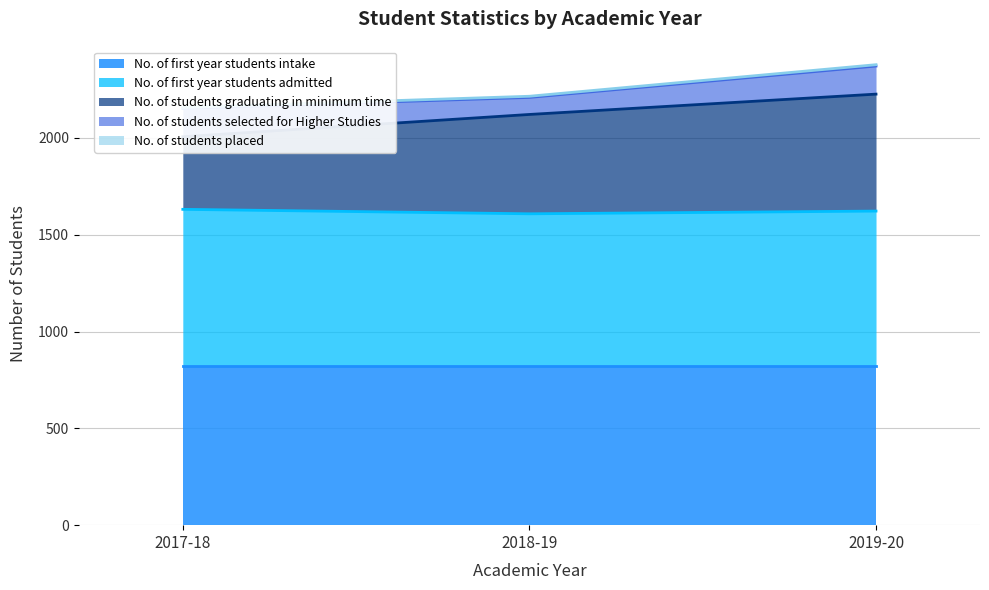

Between 2017-18 and 2019-20, which series saw the biggest shift?

No. of students graduating in minimum time